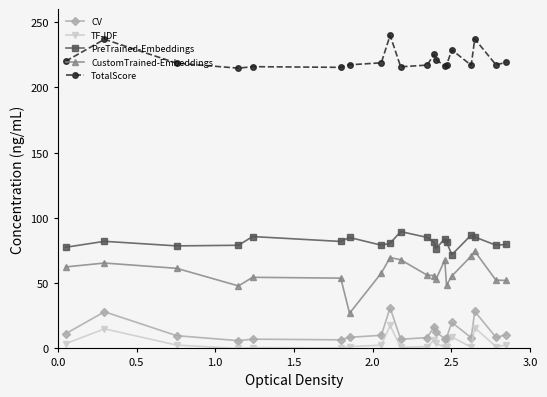

What is the value of the TF-IDF point at the 18th from the left?

15.8